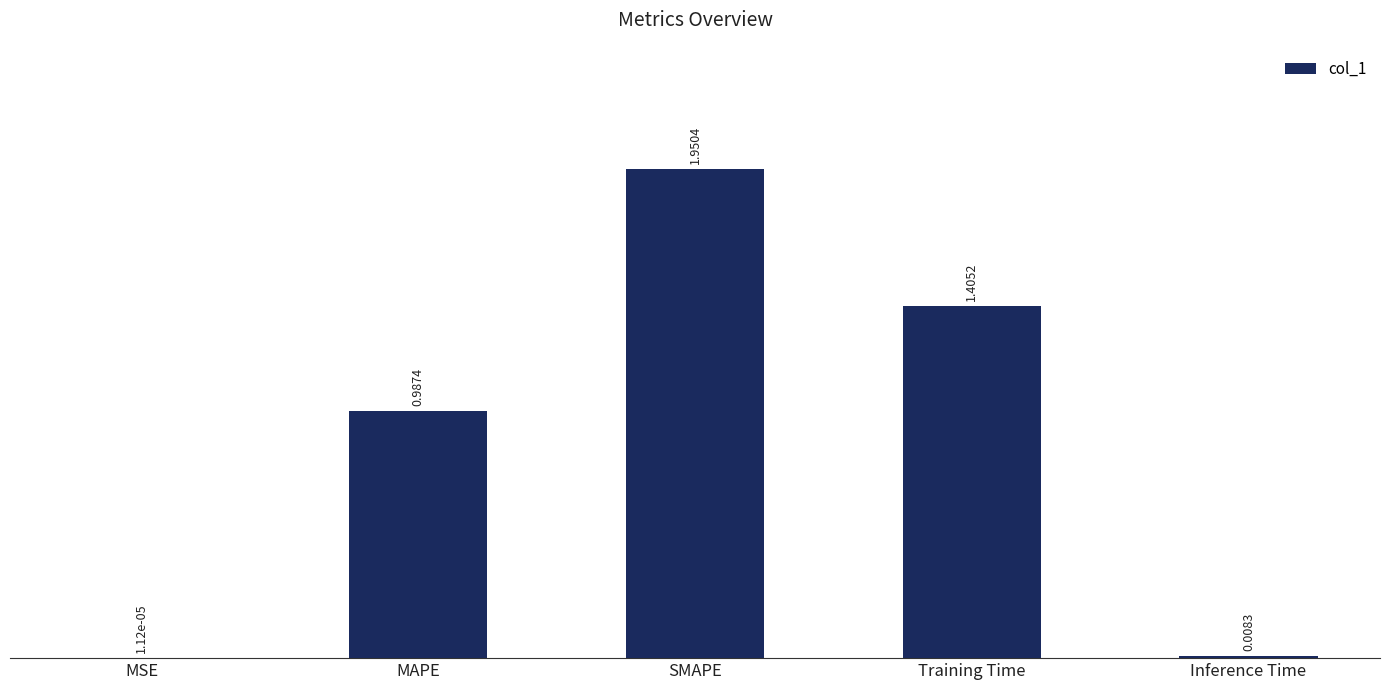

What is the sum of the values at Training Time and MSE?

1.4